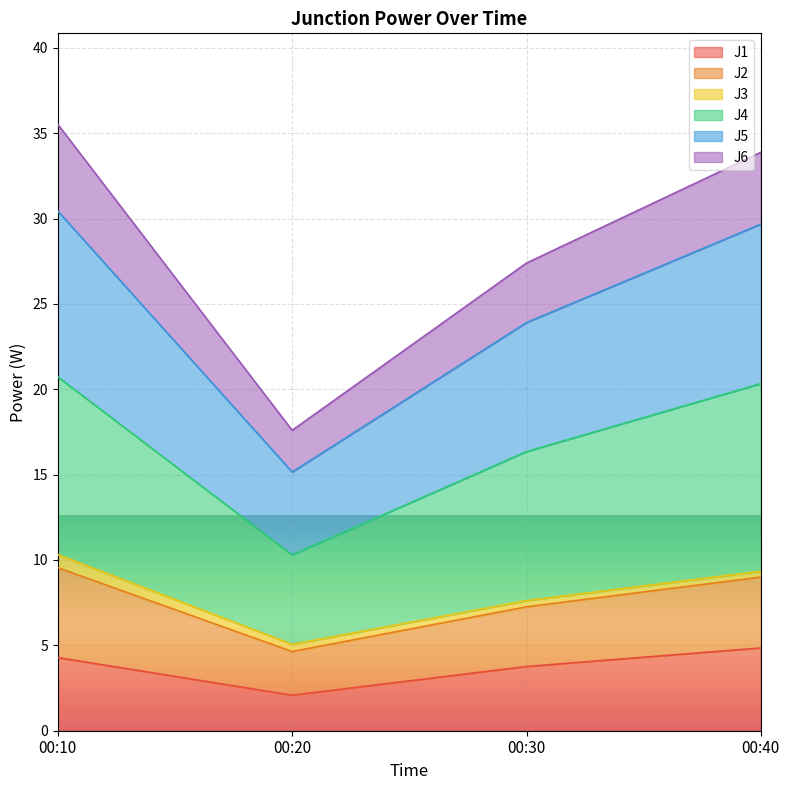

Which category has the highest value across all series?

00:10